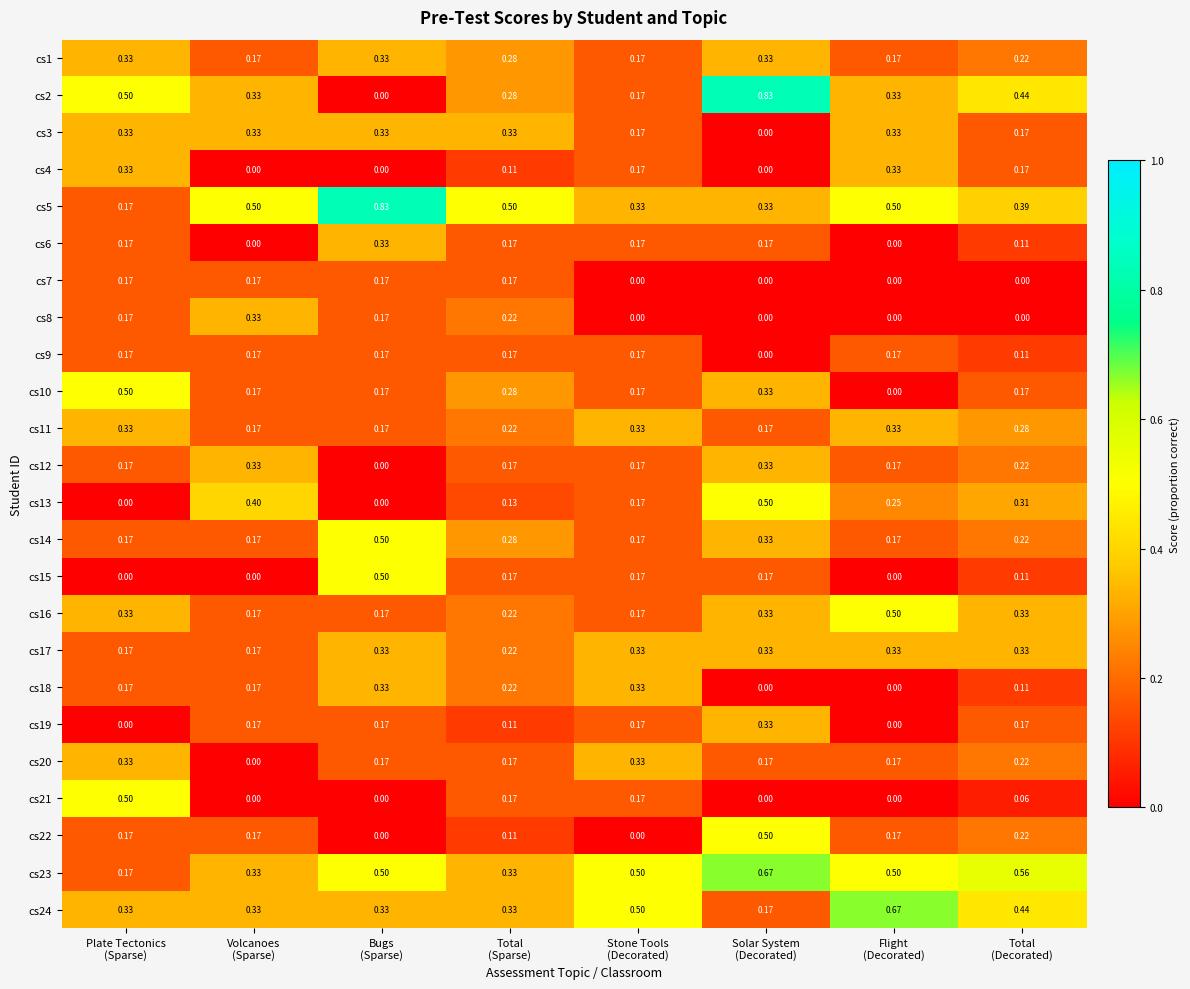

Which series has the largest range (max minus min)?

cs2